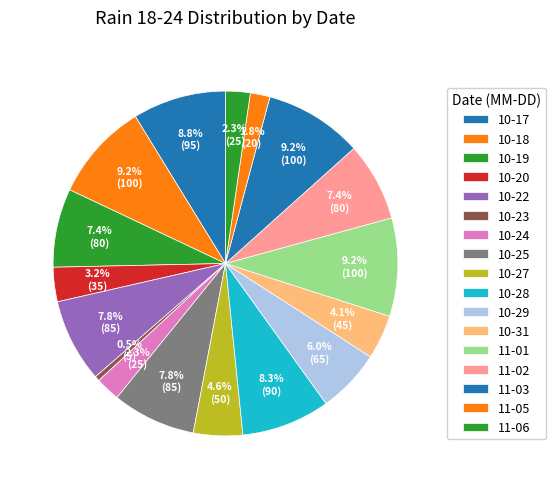

How many segments does this pie chart have?

17